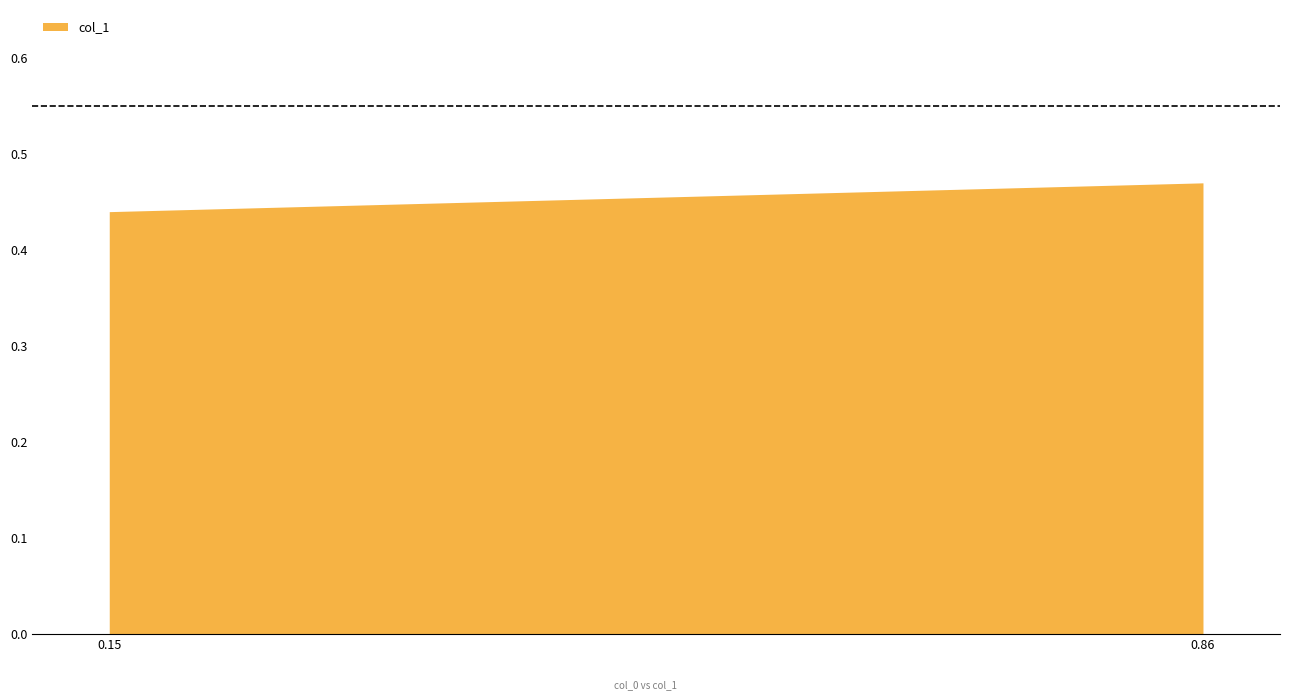

What is the difference between the maximum and minimum values?

0.1